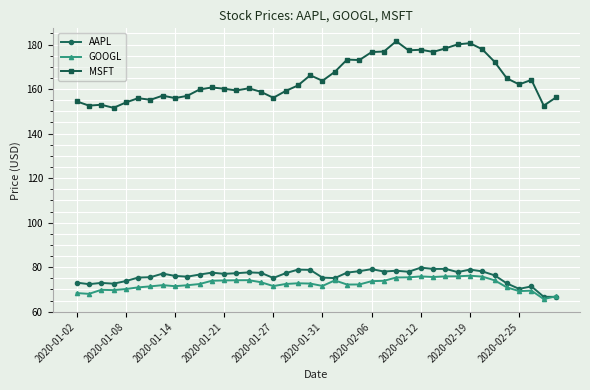

Which series has the largest total across all categories?

MSFT